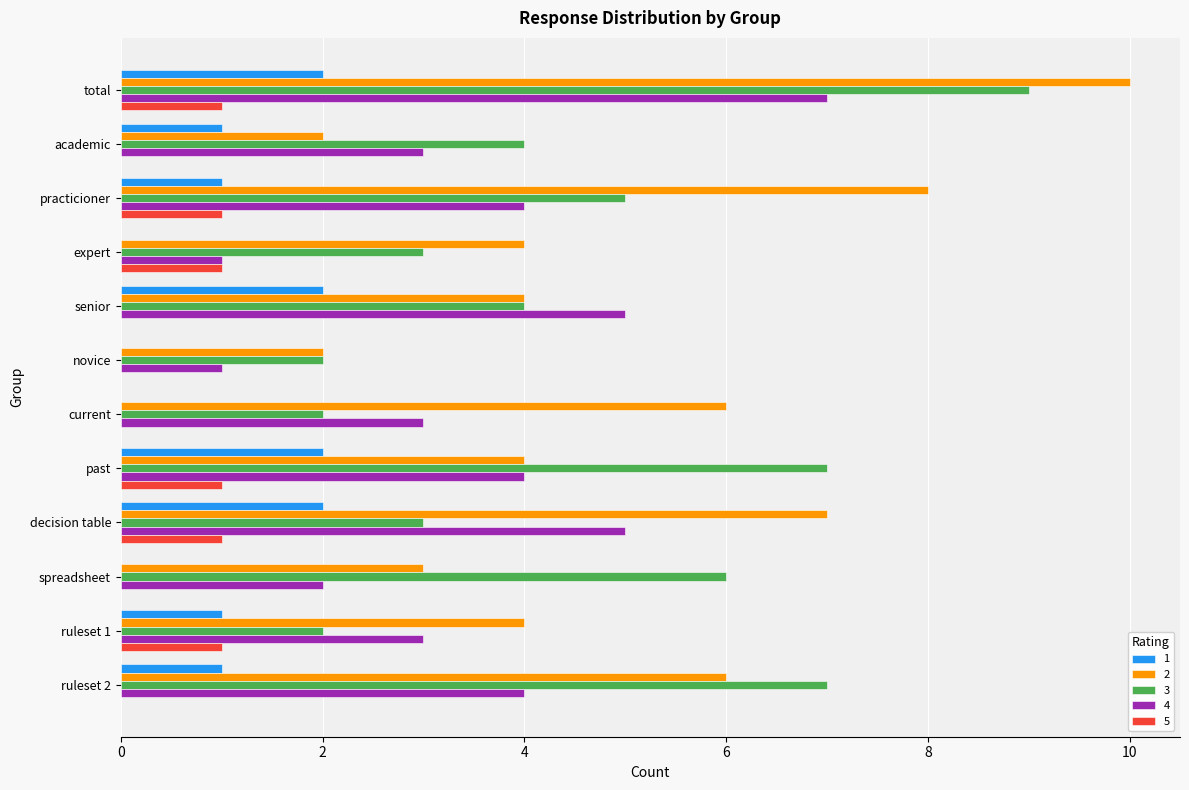

Which label corresponds to the largest value in the chart?

total